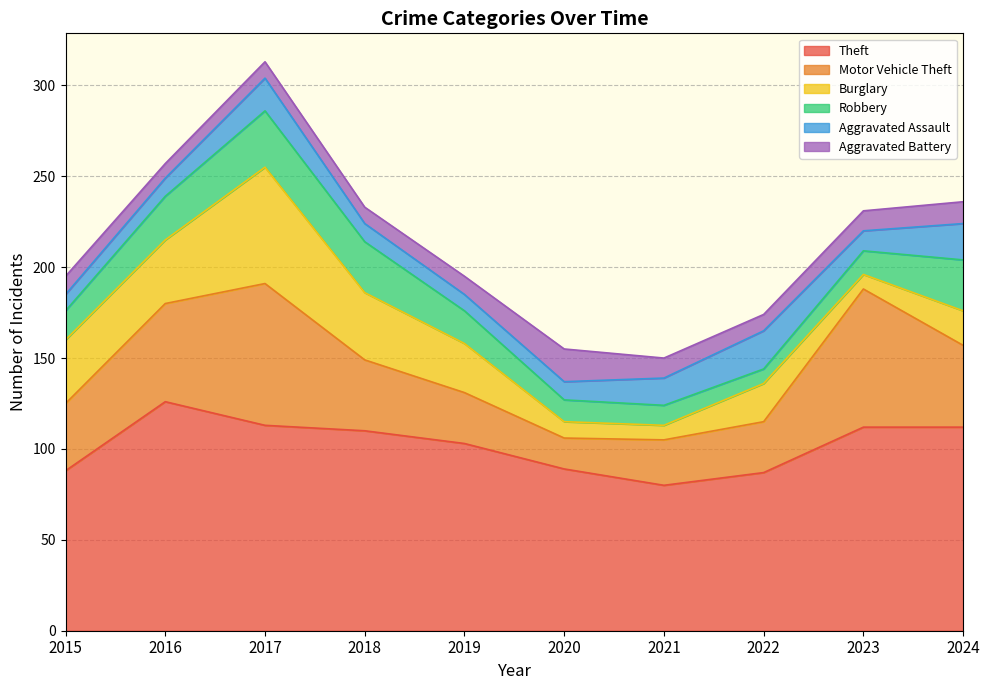

At how many categories does at least one series exceed 79?

10